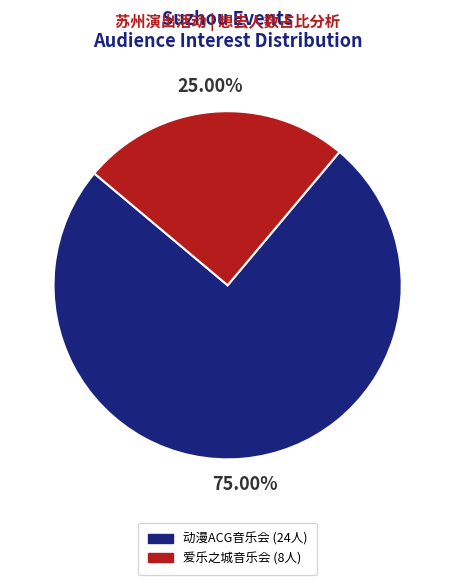

Does any single category account for the majority?

Yes